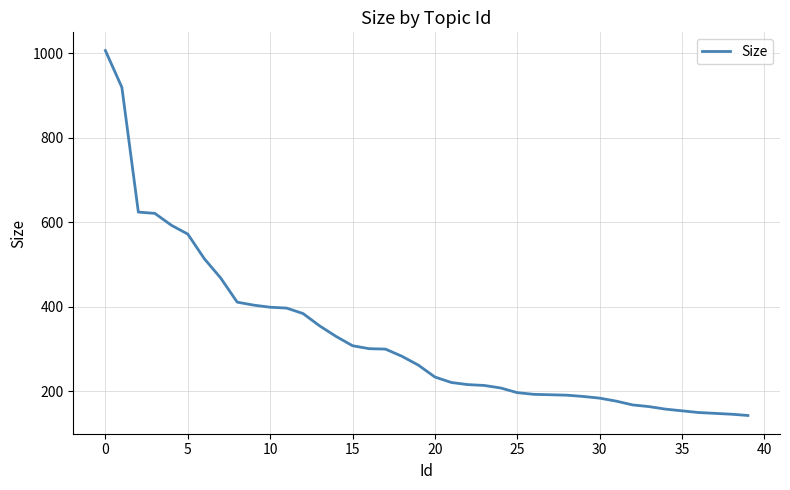

What is the difference between the maximum and minimum values?

863